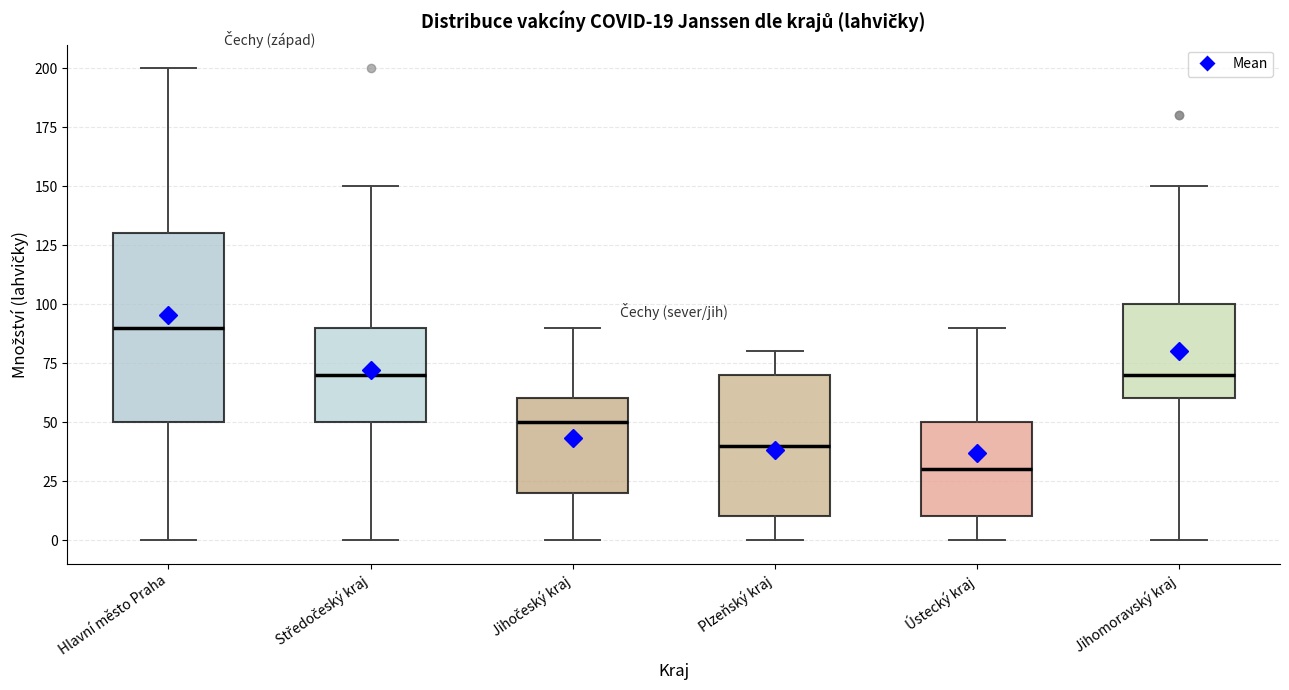

Comparing the boxes themselves (not the whiskers), which one is the tallest?

Hlavní město Praha